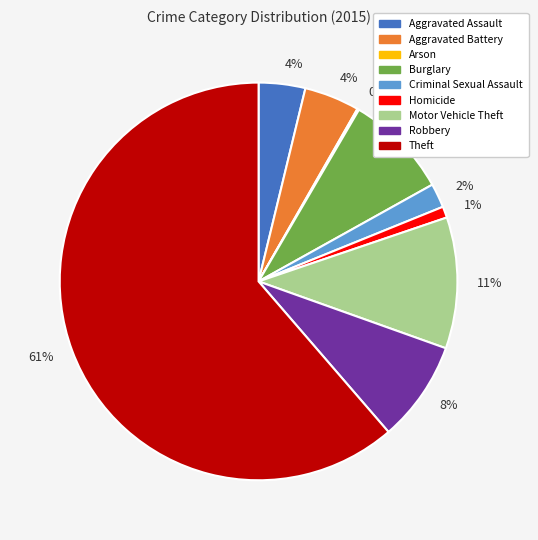

What percentage is the Aggravated Assault slice, to the nearest percent?

4%